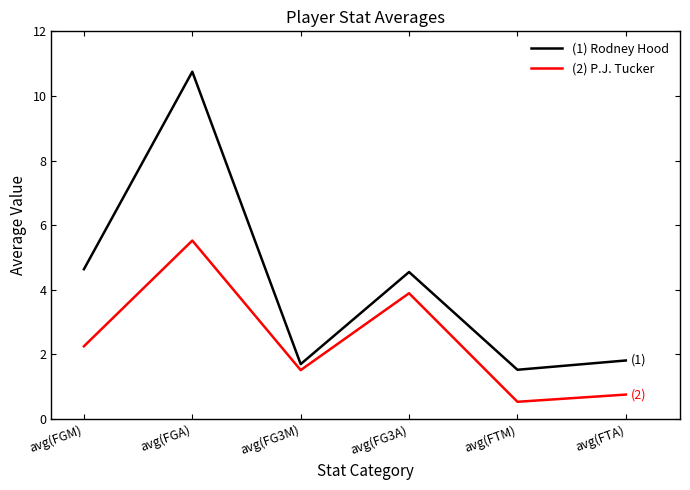

At which category does the chart reach its peak across all series?

avg(FGA)